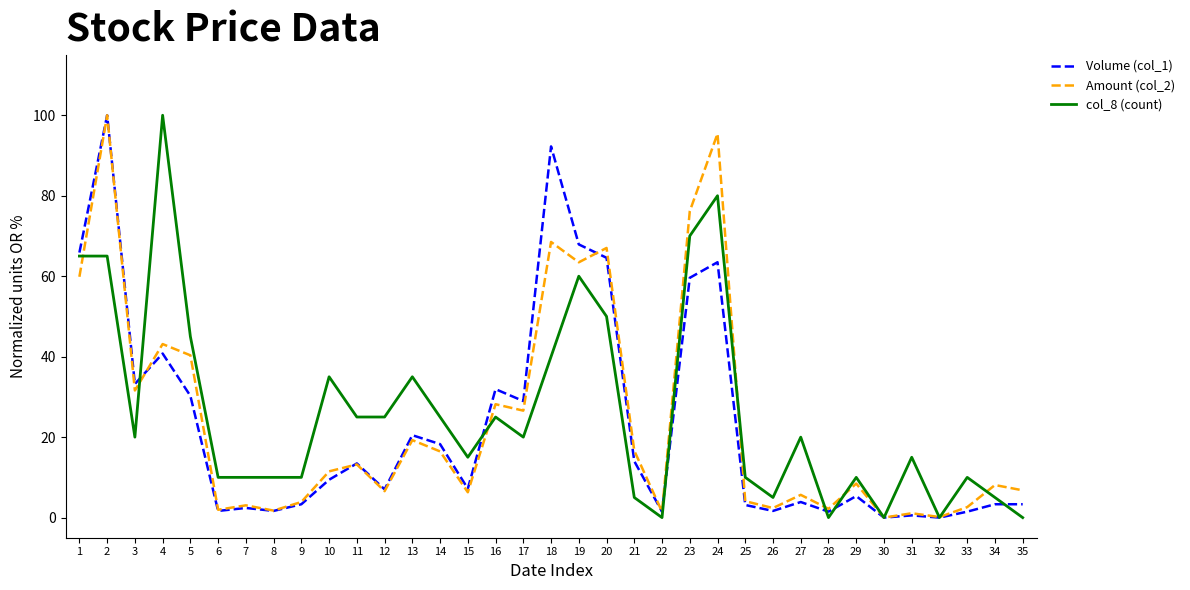

How many series are shown in this chart?

3